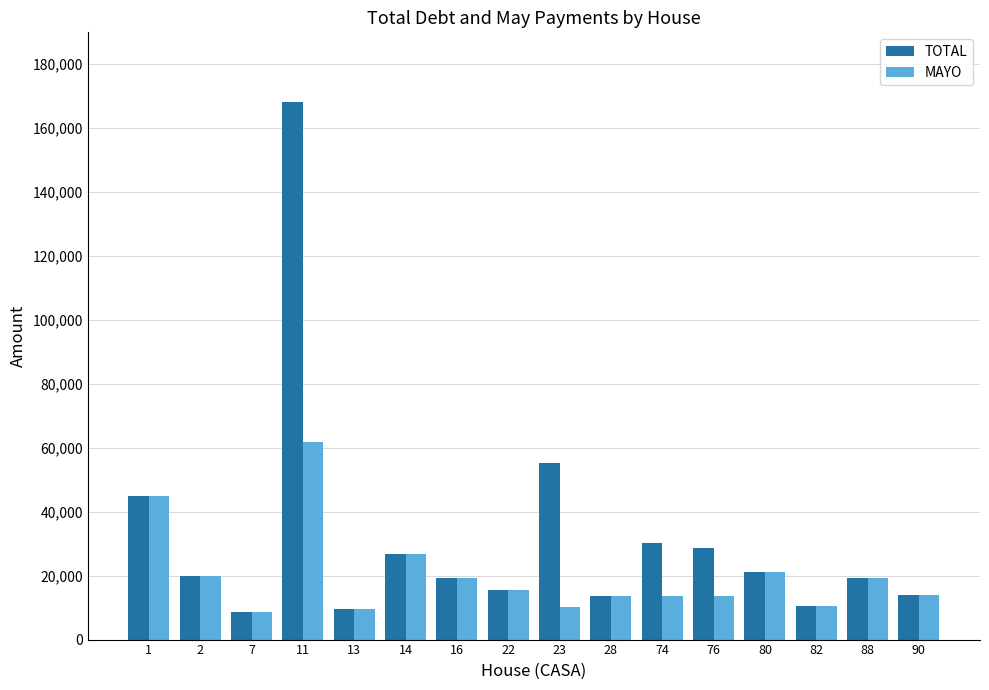

Between 11 and 76, which series saw the biggest shift?

TOTAL